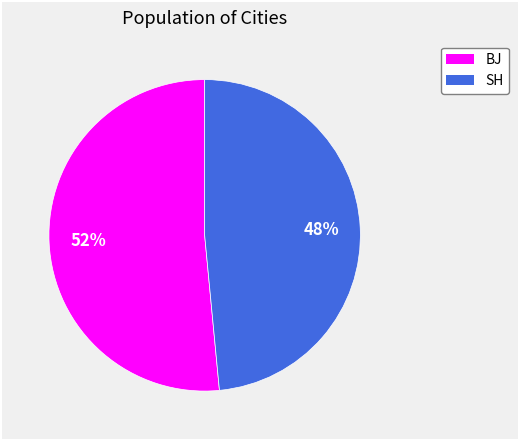

Which category has the biggest portion of the pie?

BJ